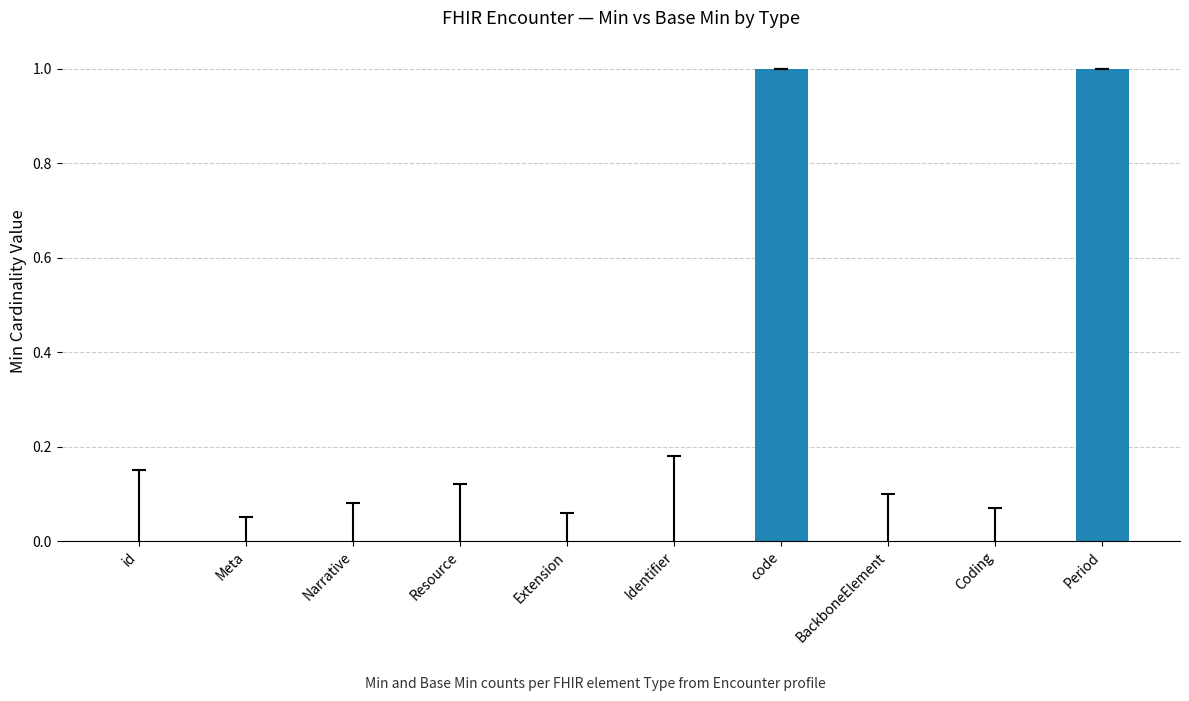

Are the bars horizontal?

No